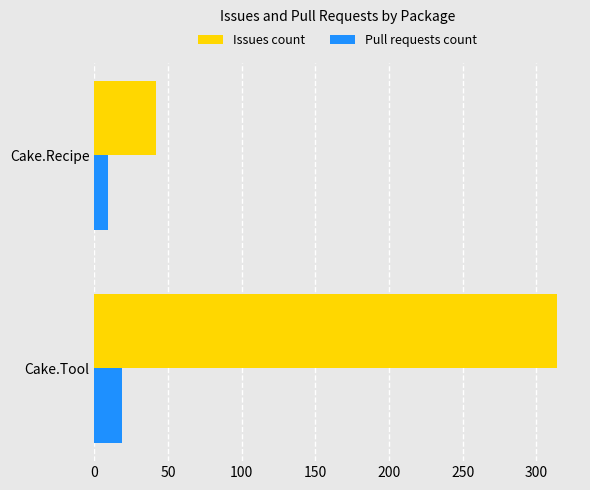

Which series has the largest range (max minus min)?

Issues count